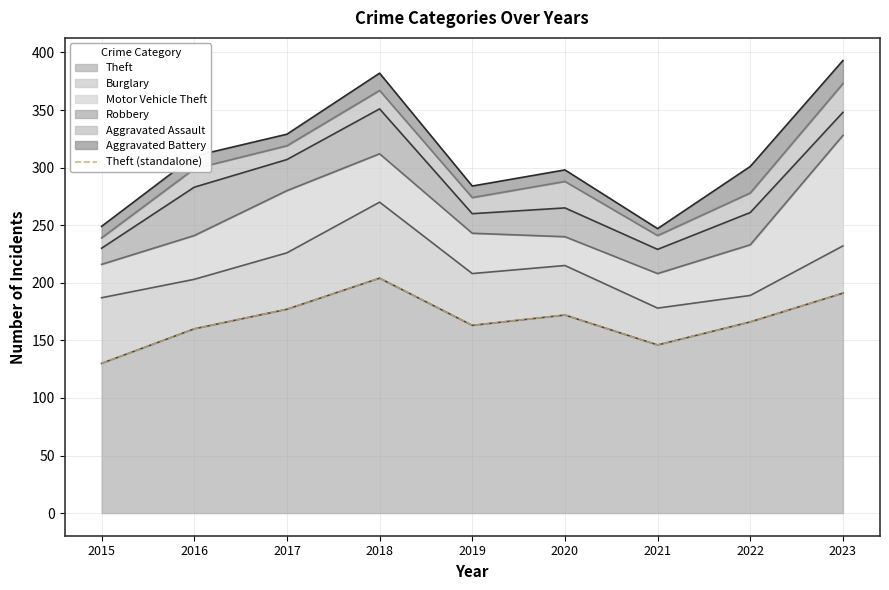

True or false: the data shows 85 at 2022.

False